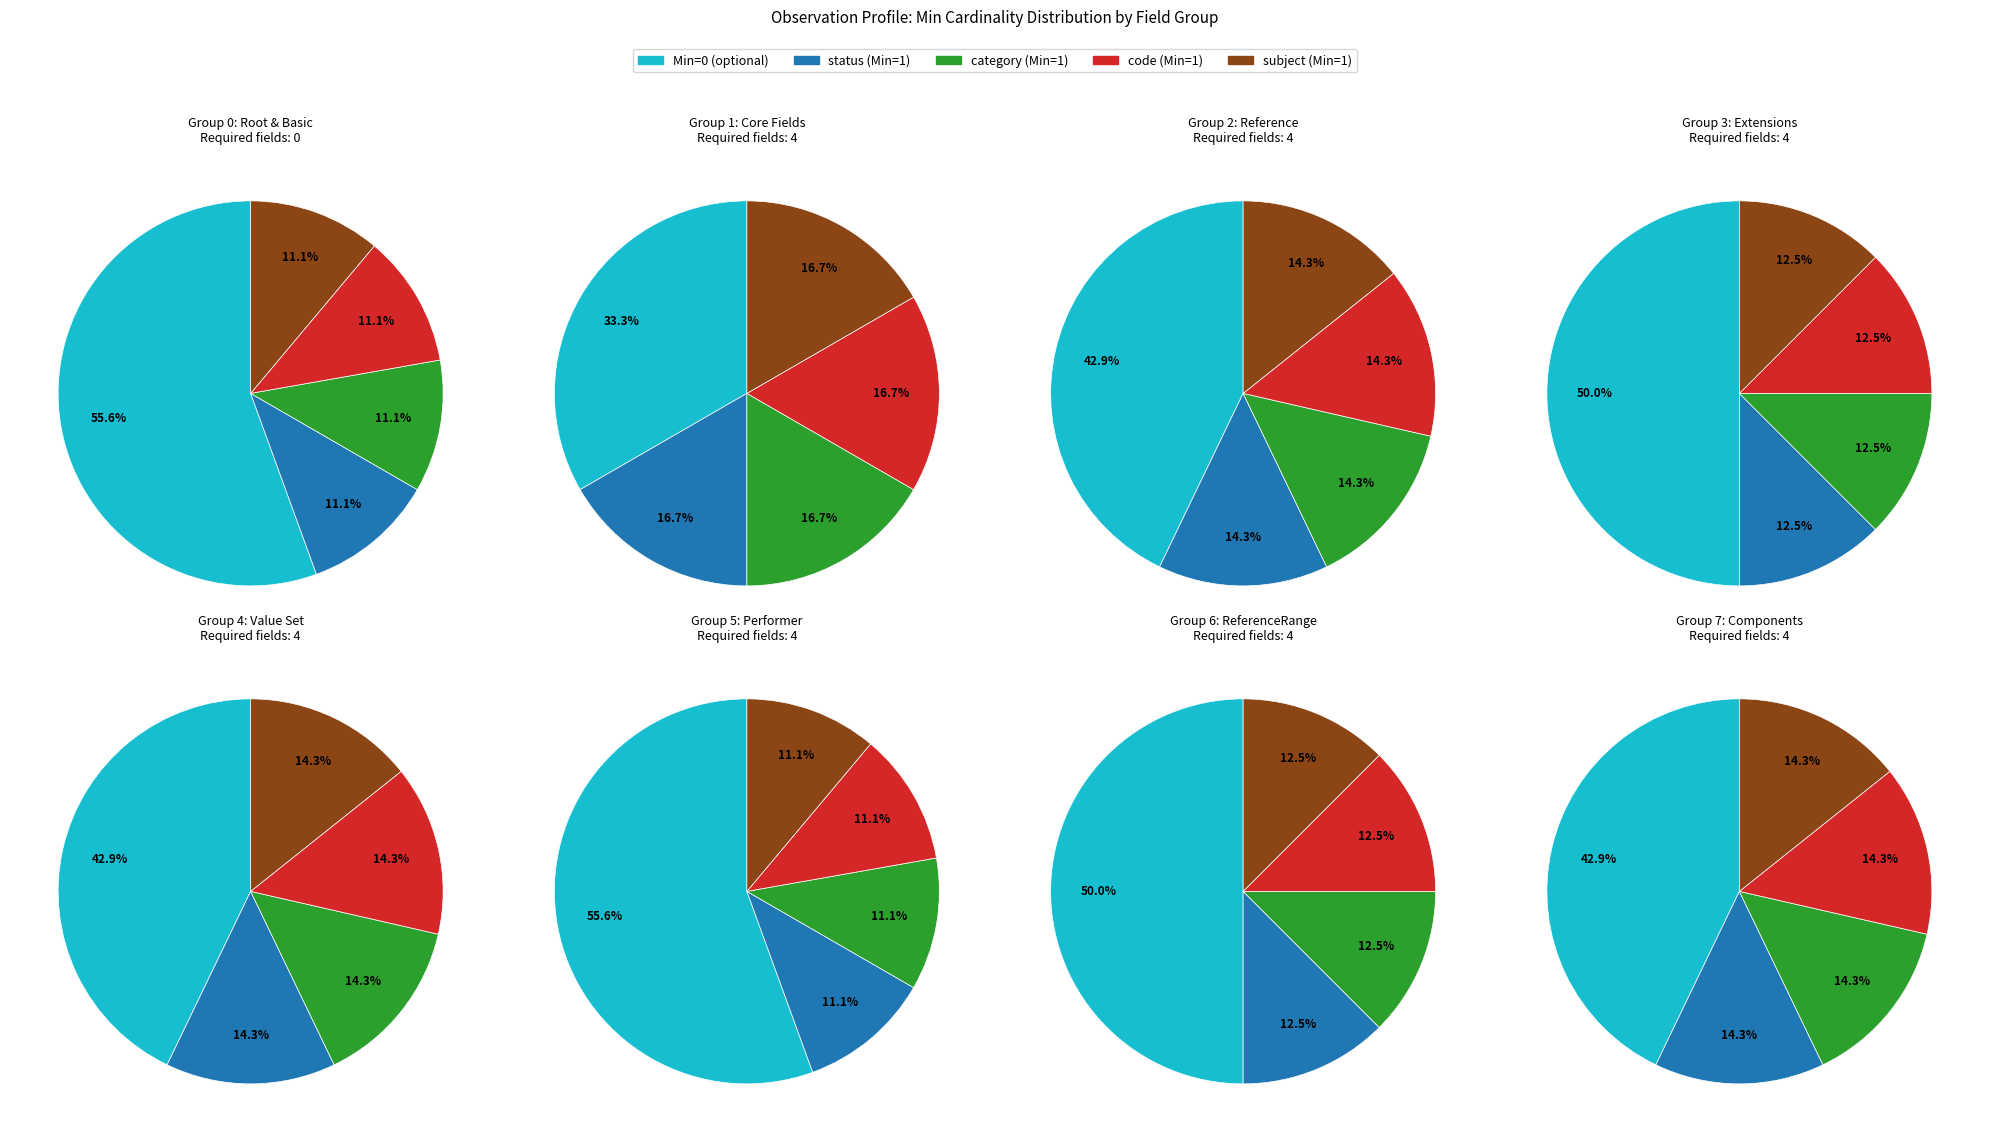

Does Observation.status account for over 50% of the chart?

No